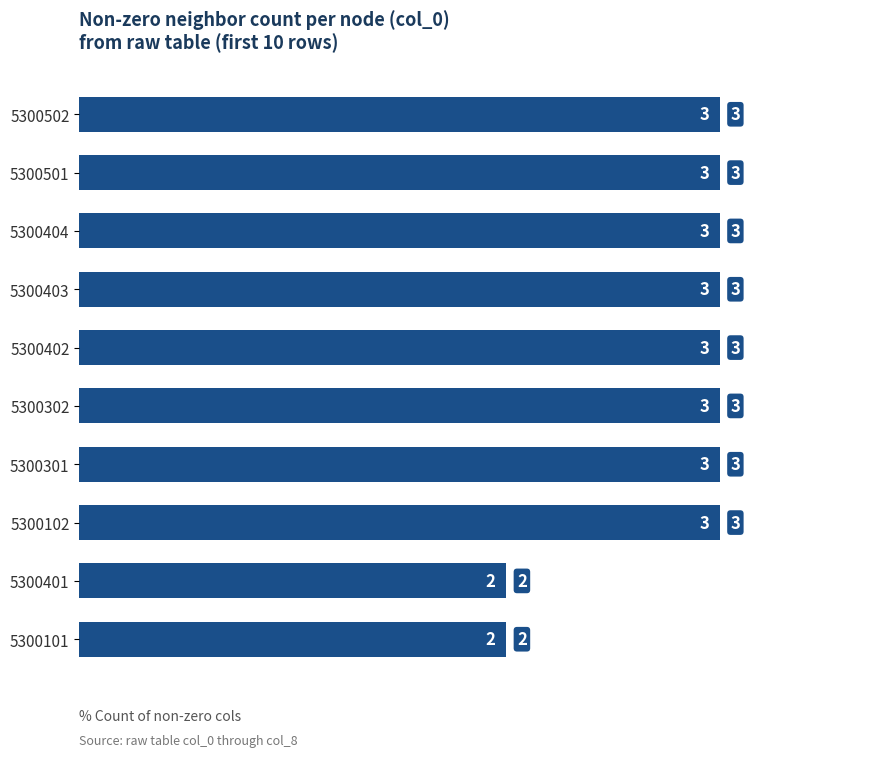

Reading bottom to top, list all the values displayed in this chart.

2	2	3	3	3	3	3	3	3	3